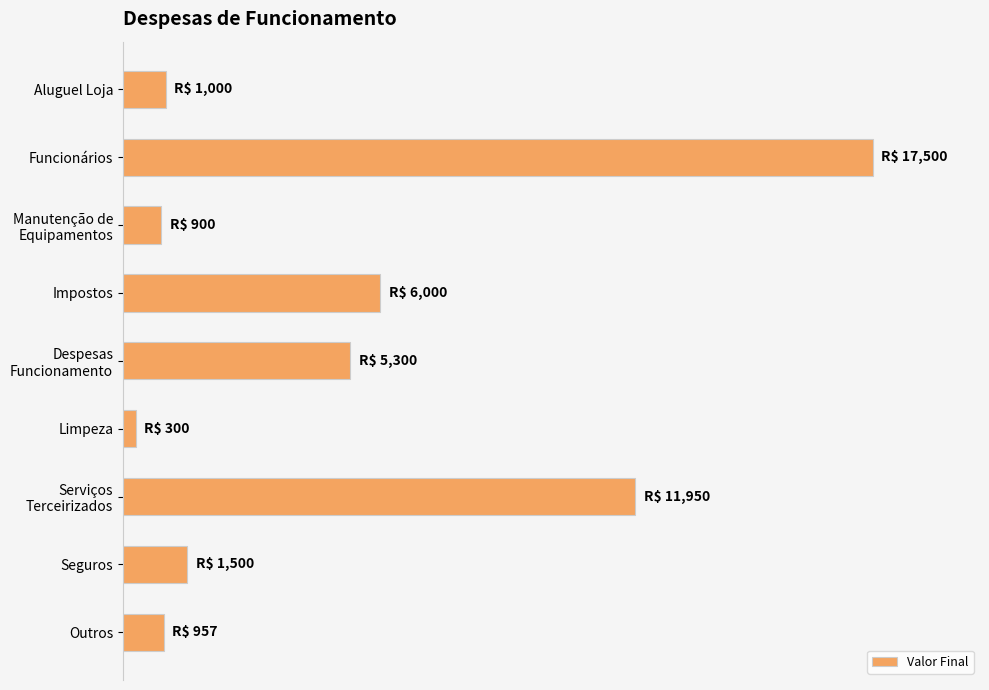

What is the sum of all values?

45407